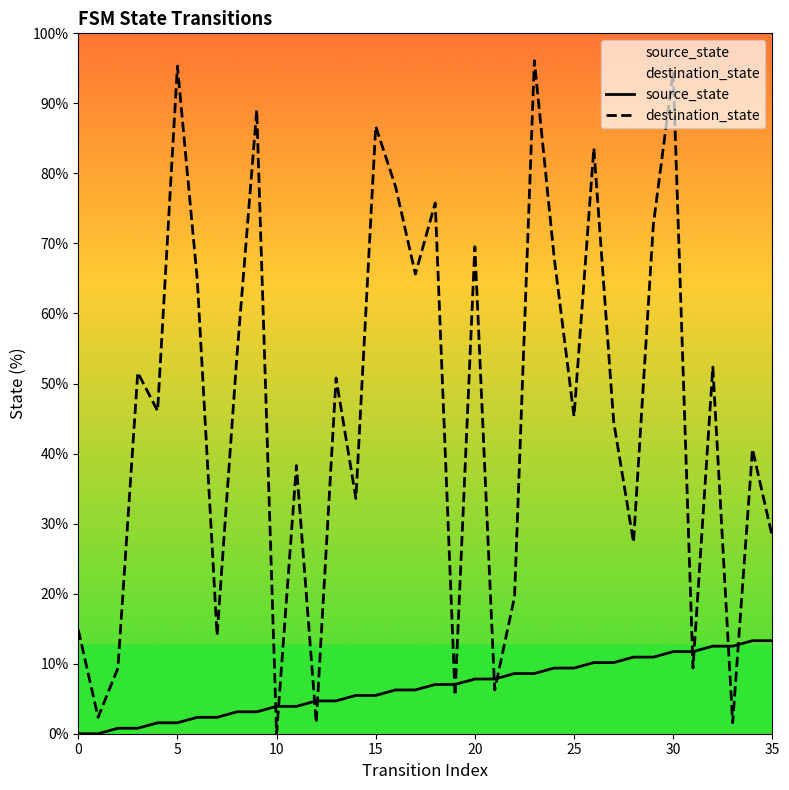

What are all the series names shown in the legend?

source_state, destination_state